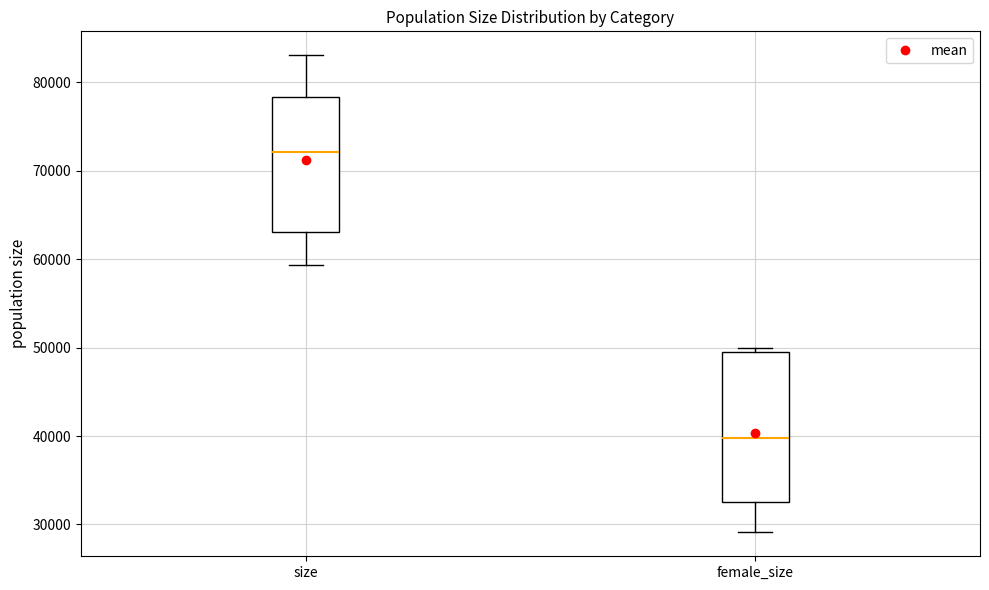

Comparing the boxes themselves (not the whiskers), which one is the tallest?

female_size